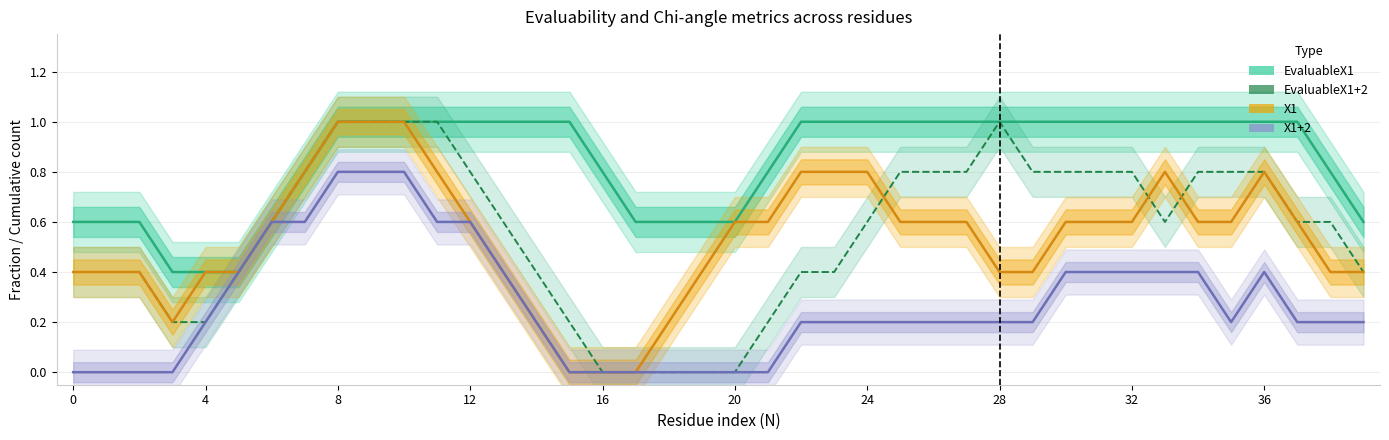

How many data points does each series have?

40